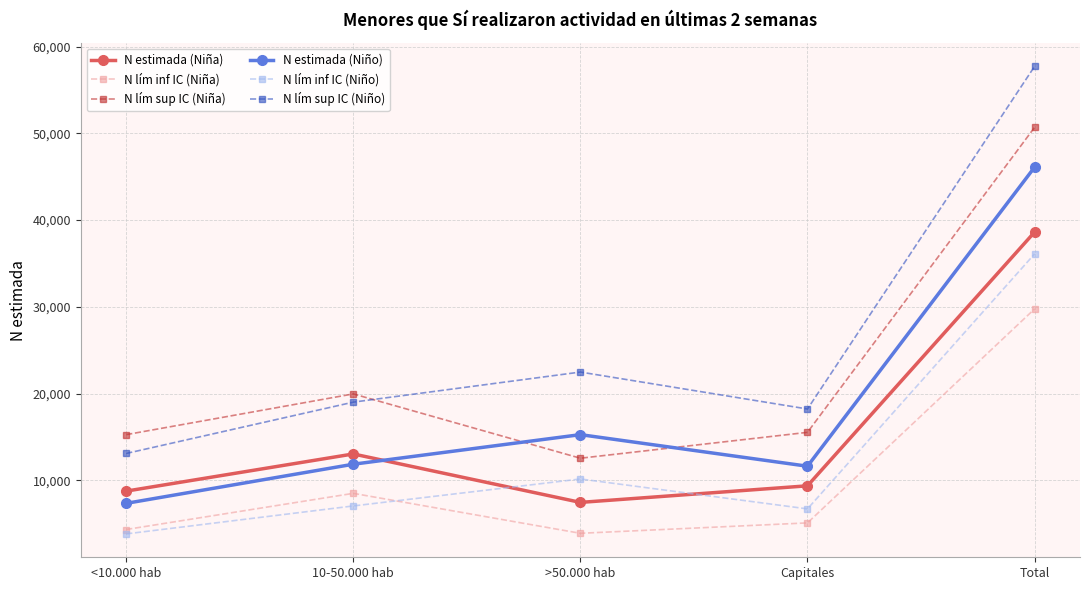

Which series has the largest total across all categories?

N lím sup IC (Niño)